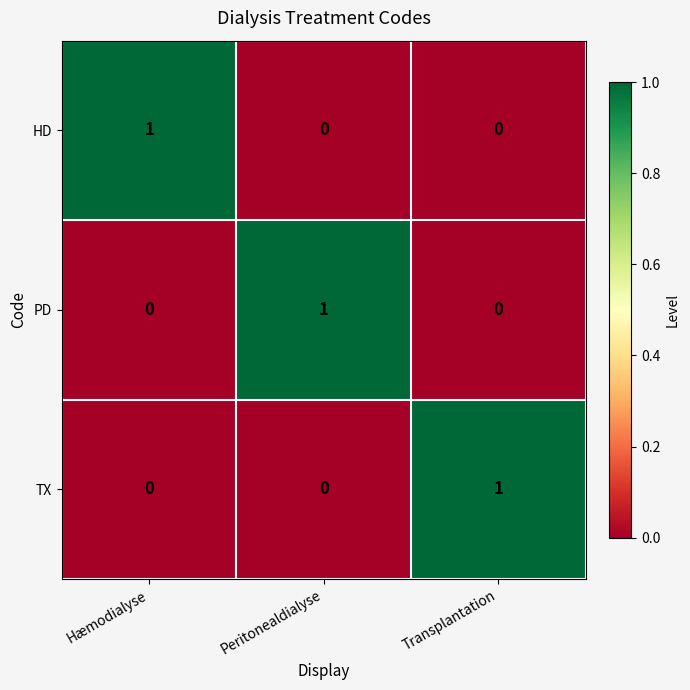

At how many categories does at least one series exceed 0?

3